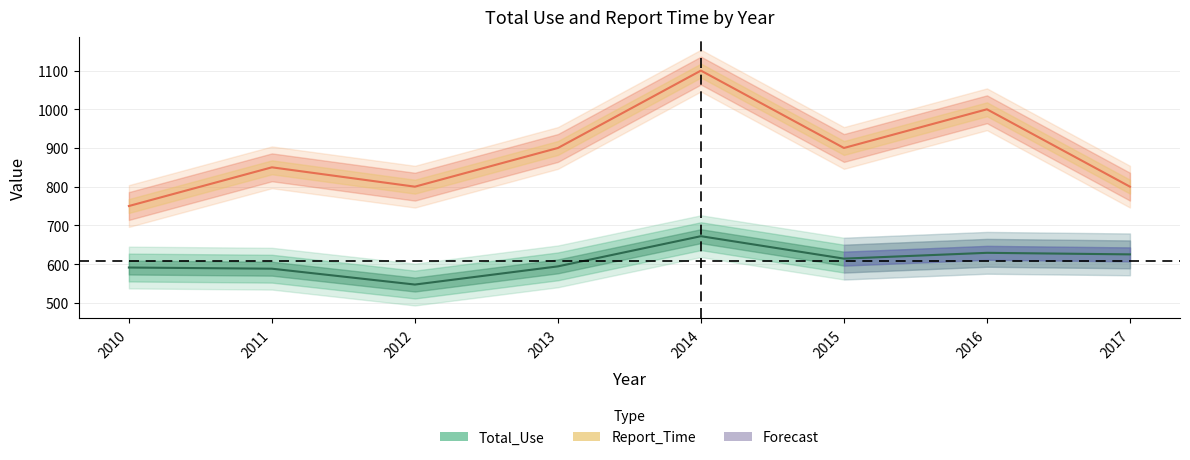

The value of Report_Time at 2013 is 900. True or false?

True